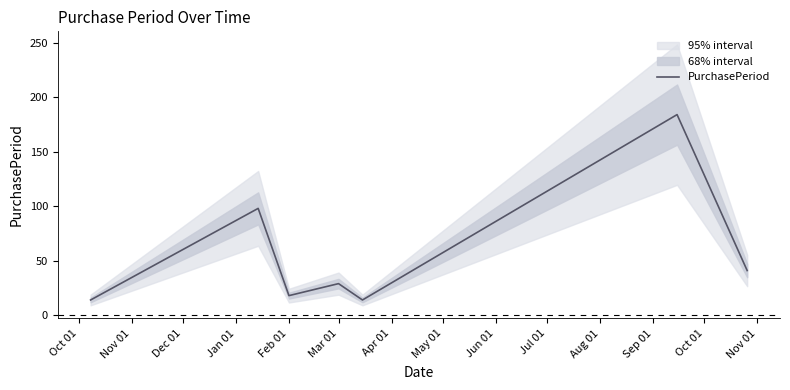

What is the lowest value of the PurchasePeriod series?

14